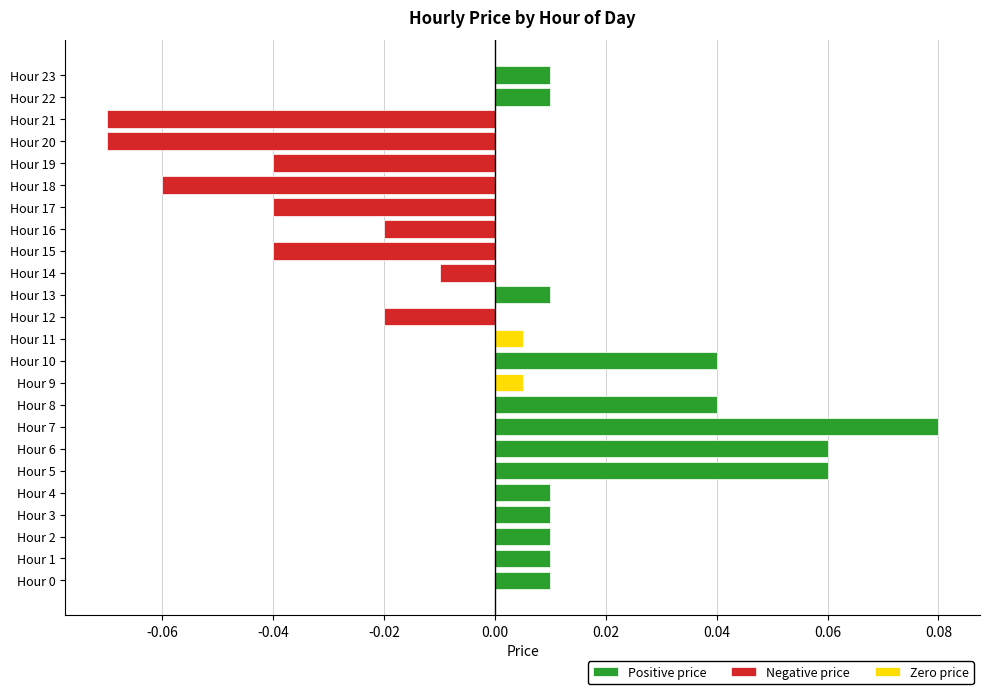

Rank the series at Hour 5 from highest to lowest value.

Positive price, Negative price, Zero price